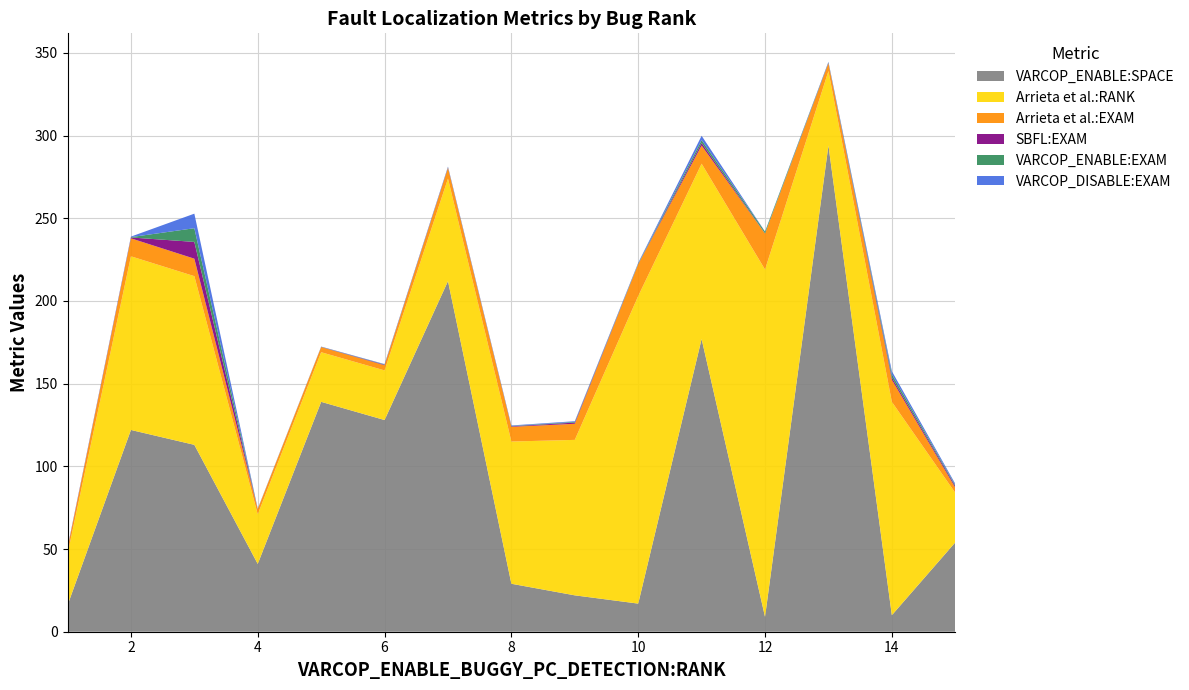

Reading right to left, extract all data points from this chart.

VARCOP_ENABLE:SPACE: 54.0	10.0	294.0	9.0	177.0	17.0	22.0	29.0	212.0	128.0	139.0	41.0	113.0	122.0	16.0
Arrieta et al.:RANK: 30.0	129.0	45.0	210.0	106.0	186.0	94.0	86.0	62.0	30.0	30.0	30.0	102.0	105.0	31.0
Arrieta et al.:EXAM: 3.1	13.4	4.7	21.7	11.0	19.3	9.7	8.9	6.4	3.1	3.1	3.1	10.6	10.9	3.2
SBFL:EXAM: 0.9	1.3	0.3	0.1	1.6	0.1	0.7	0.3	0.3	0.3	0.1	0.1	10.1	0.5	0.4
VARCOP_ENABLE:EXAM: 0.6	2.0	0.3	1.0	1.8	0.3	0.4	0.2	0.2	0.2	0.1	0.1	8.3	0.2	0.1
VARCOP_DISABLE:EXAM: 0.8	1.9	0.3	0.1	2.6	0.4	0.4	0.3	0.3	0.2	0.1	0.1	8.8	0.3	0.2